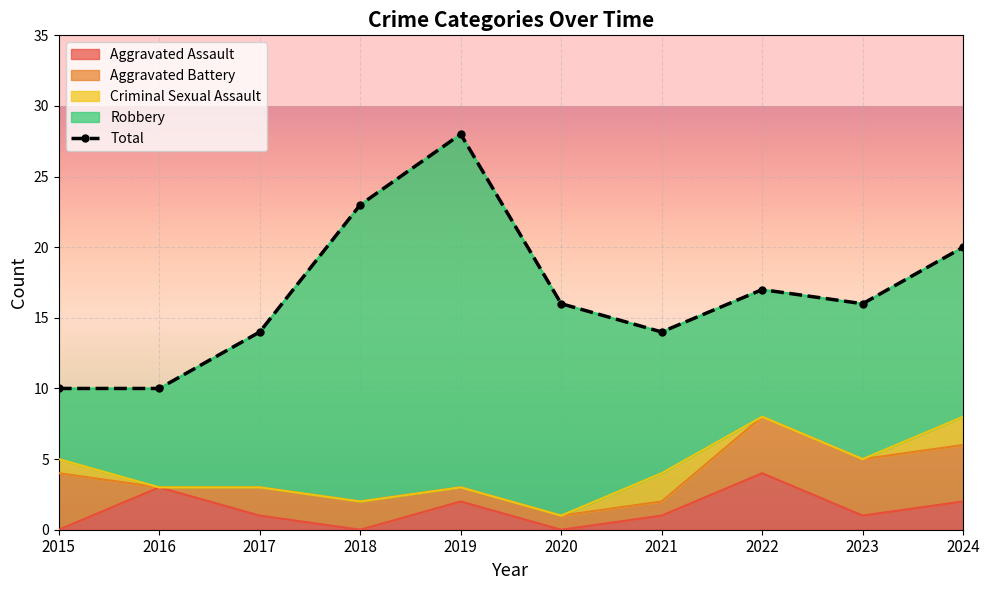

List the labels in order of value, smallest first.

2015, 2016, 2017, 2021, 2020, 2023, 2022, 2024, 2018, 2019